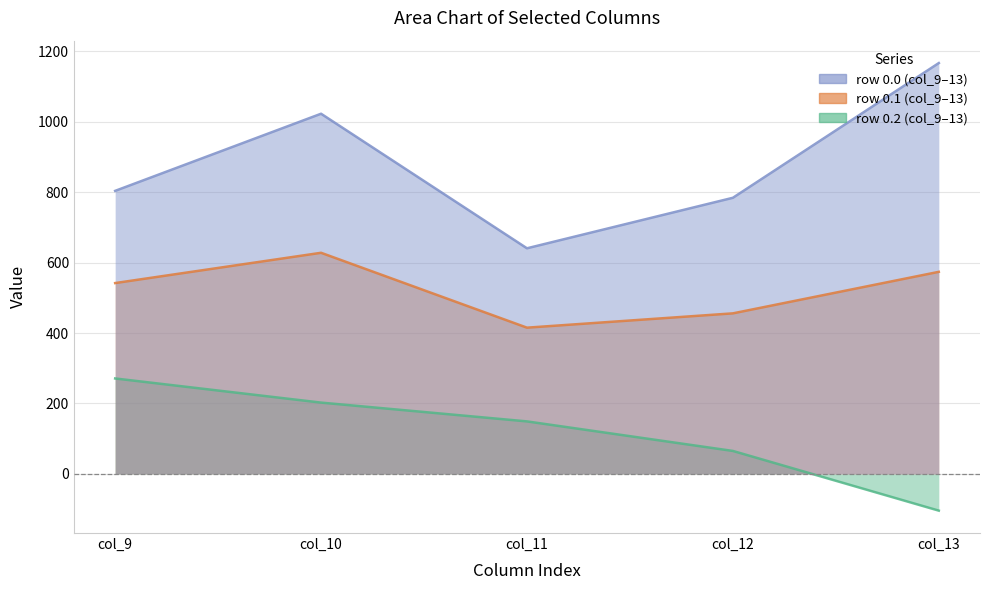

What is the total value across all series at col_9?

1617.3